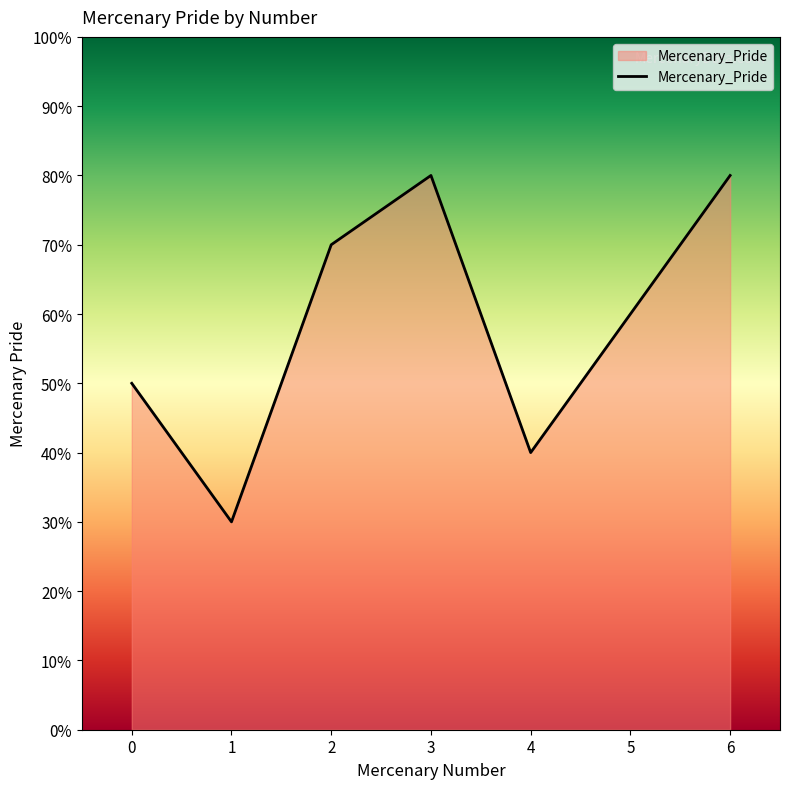

What is the sum of all values?

410